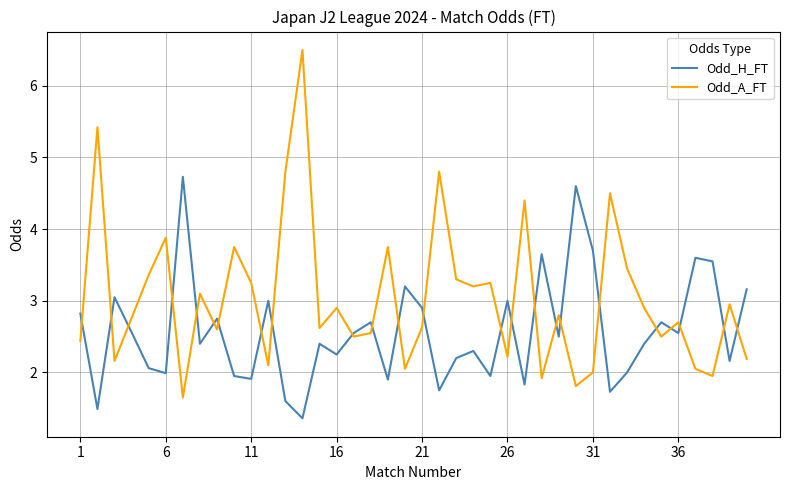

What is the smallest value displayed?

1.4